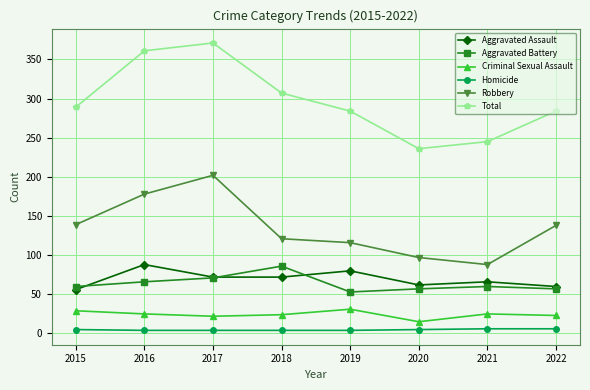

What is the difference between the highest and lowest values at 2017?

367